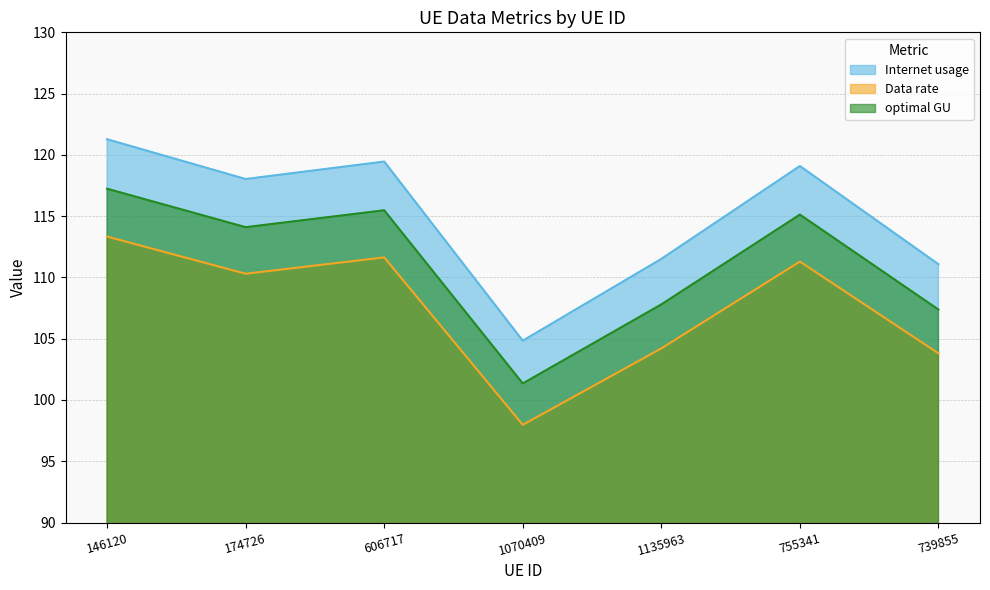

True or false: Data rate and optimal GU cross at least once.

False